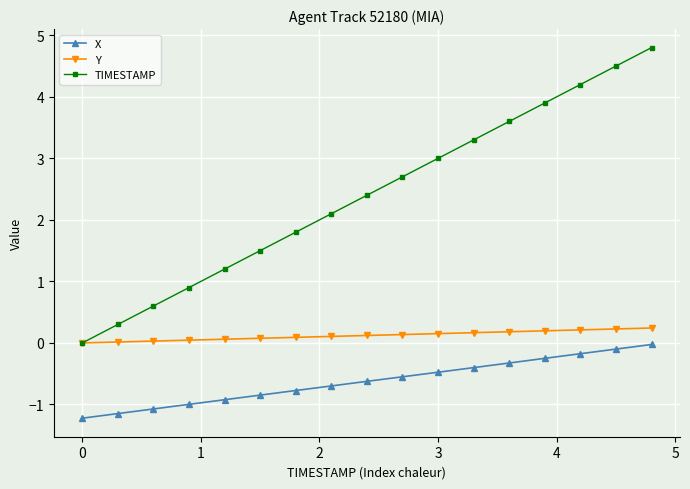

Which series has the largest range (max minus min)?

TIMESTAMP